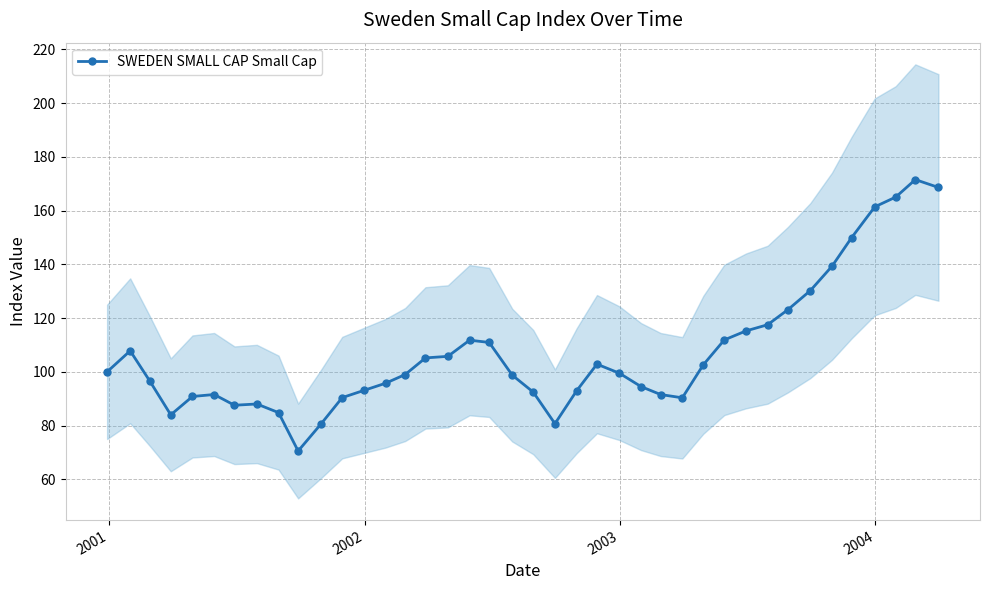

What is the value of the SWEDEN SMALL CAP Small Cap point at the 15th from the left?

99.0